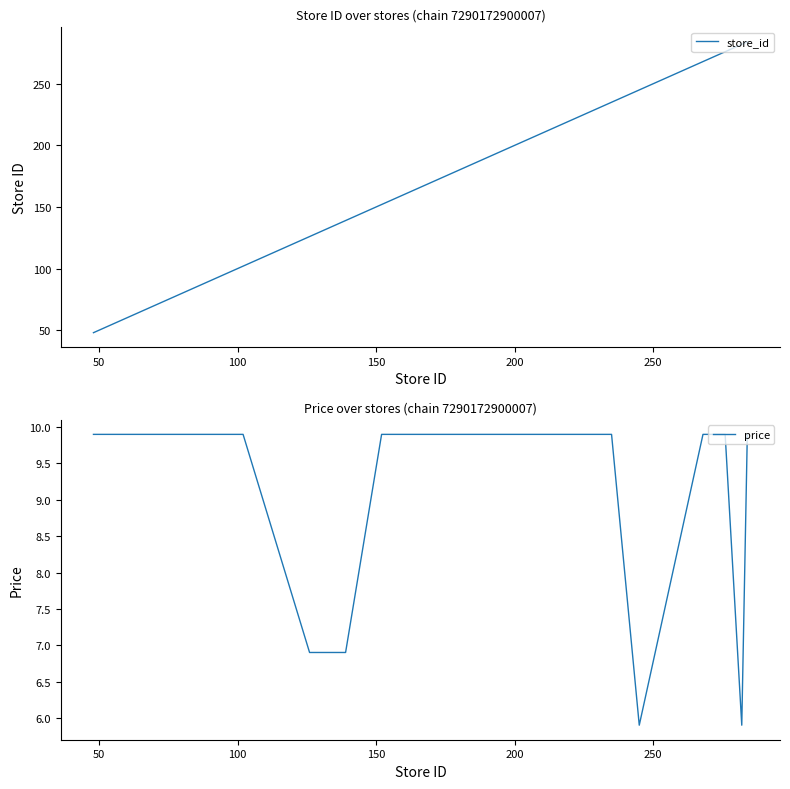

List the series in order of their peak value, highest first.

store_id, price